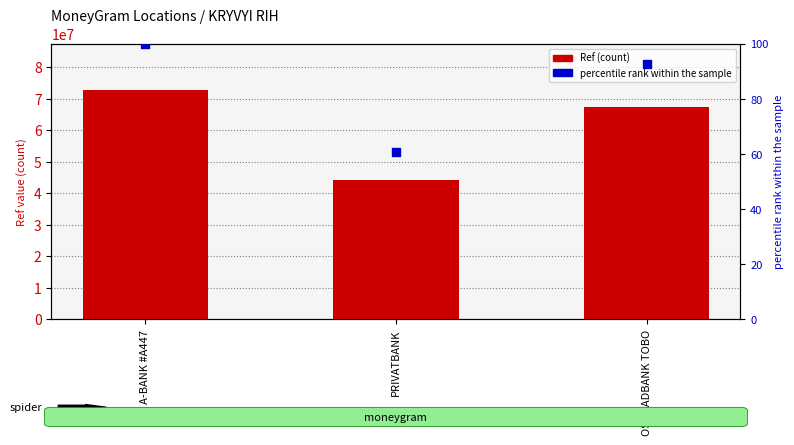

Which series contains the lowest Y value?

percentile rank within the sample